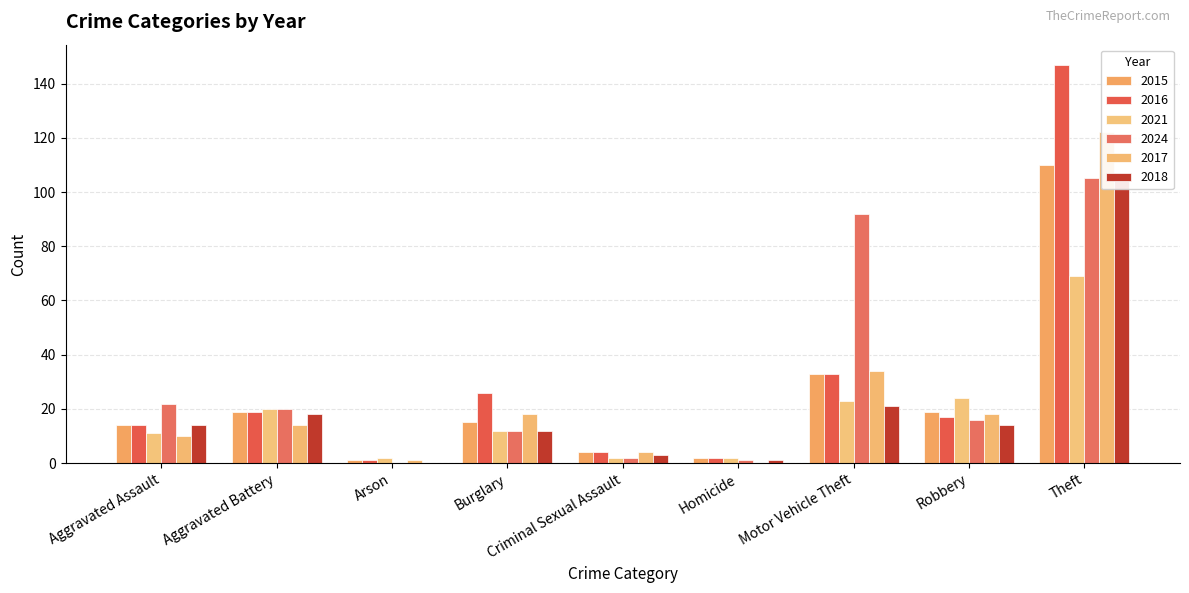

What is the difference between the 2024 values at Aggravated Assault and Motor Vehicle Theft?

70